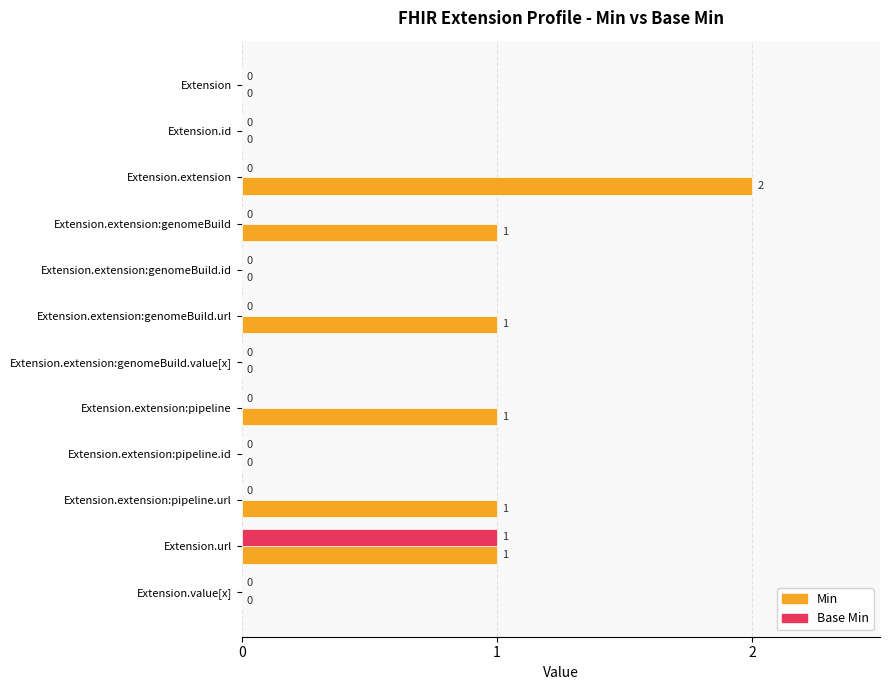

Between Extension.extension:genomeBuild.value[x] and Extension.extension:pipeline.url, which series saw the biggest shift?

Min